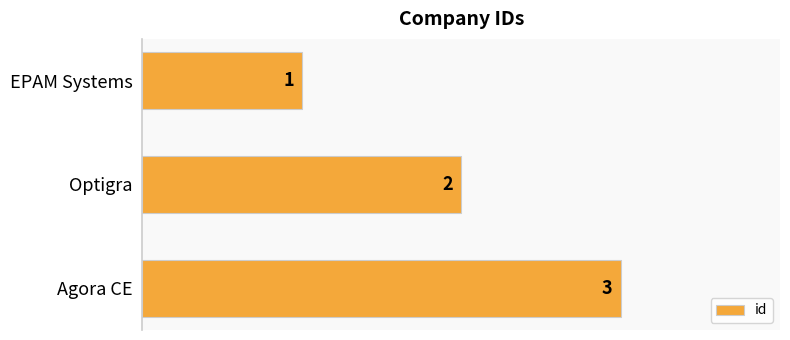

What is the sum of the values at Agora CE and EPAM Systems?

4